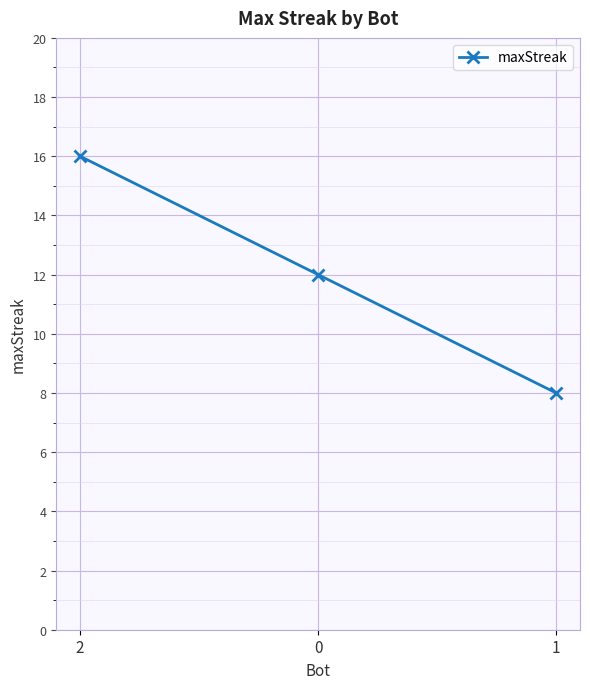

Is it true that the value at 0 is 7?

False